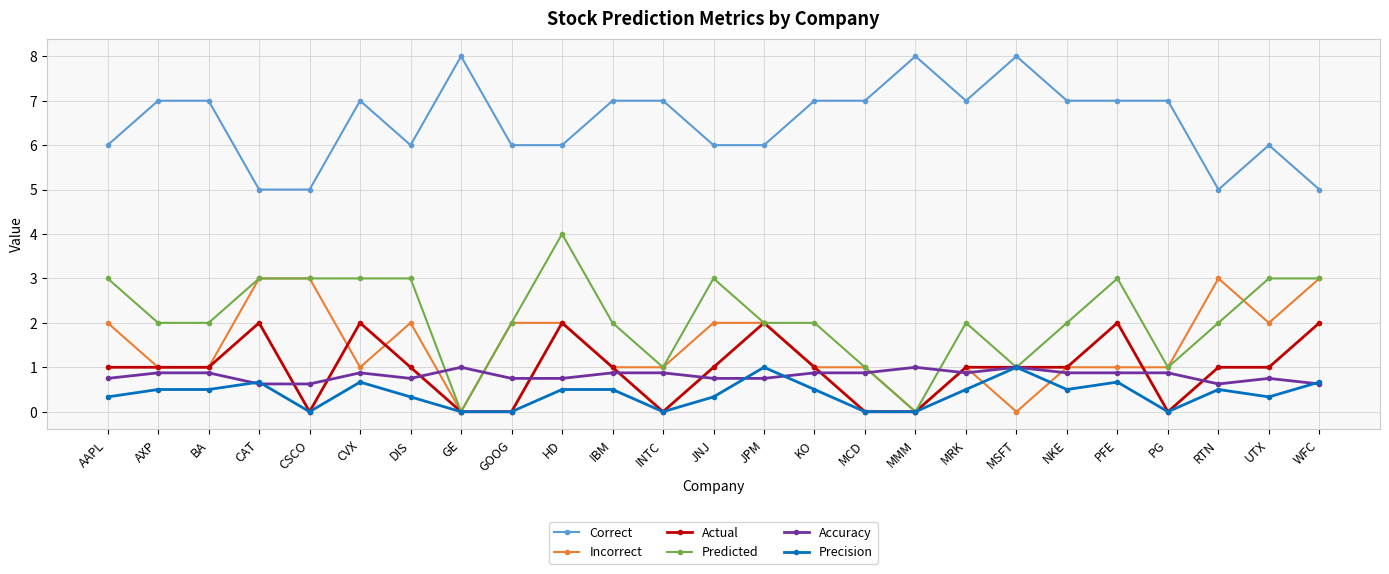

What position from the left is MCD?

16